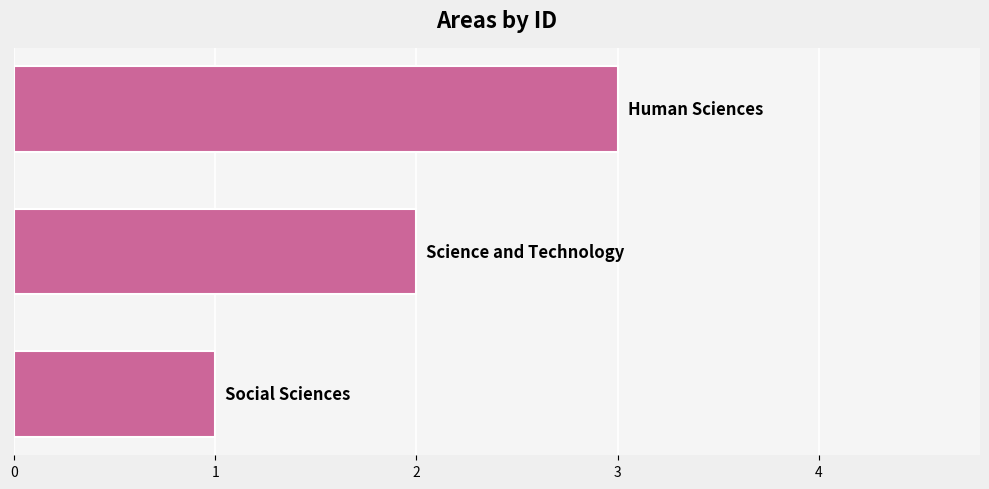

What is the greatest value displayed?

3